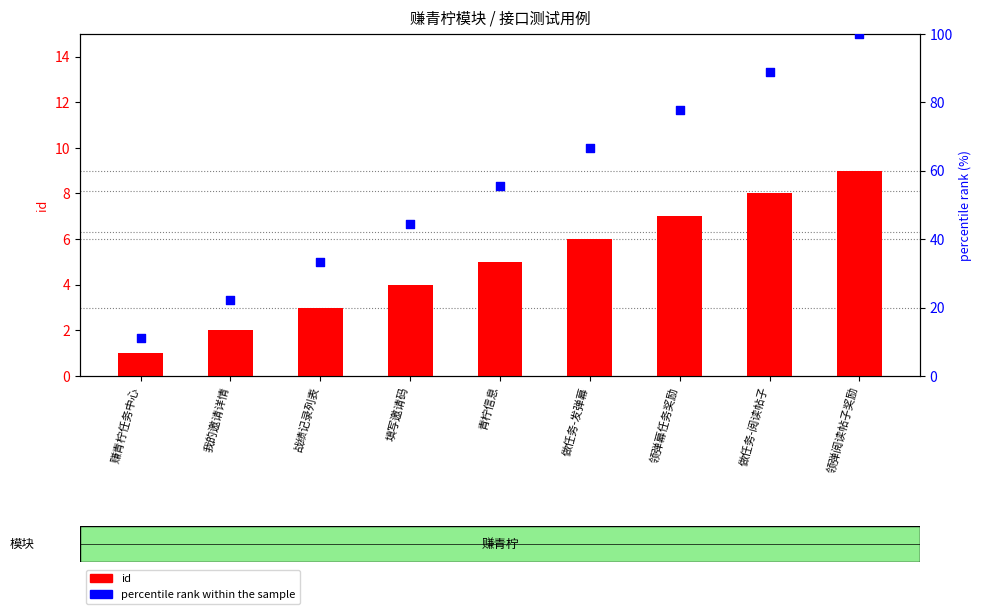

Which series has the largest total across all categories?

percentile rank within the sample